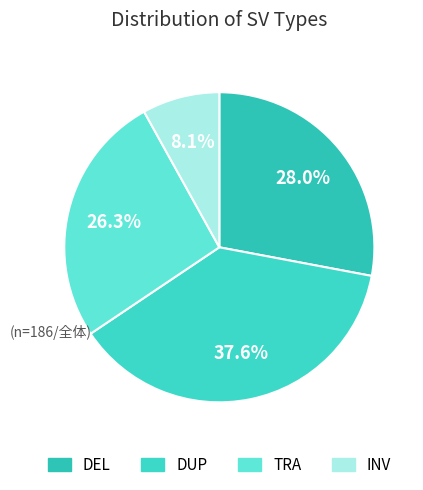

To the nearest percent, what is the average slice percentage?

25%